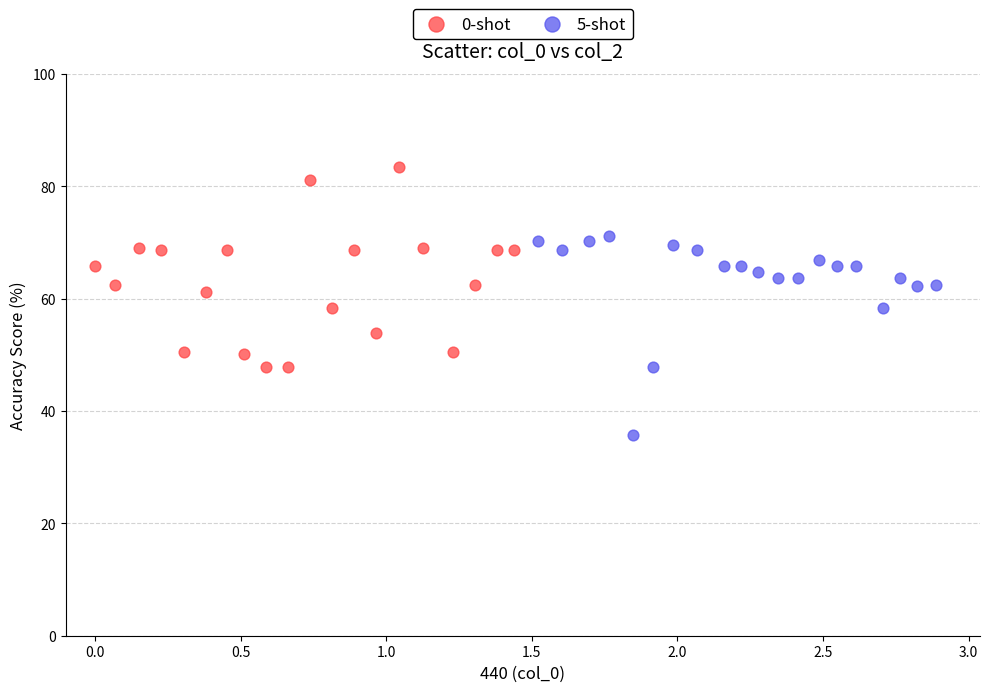

Which series reaches the maximum Y coordinate?

0-shot